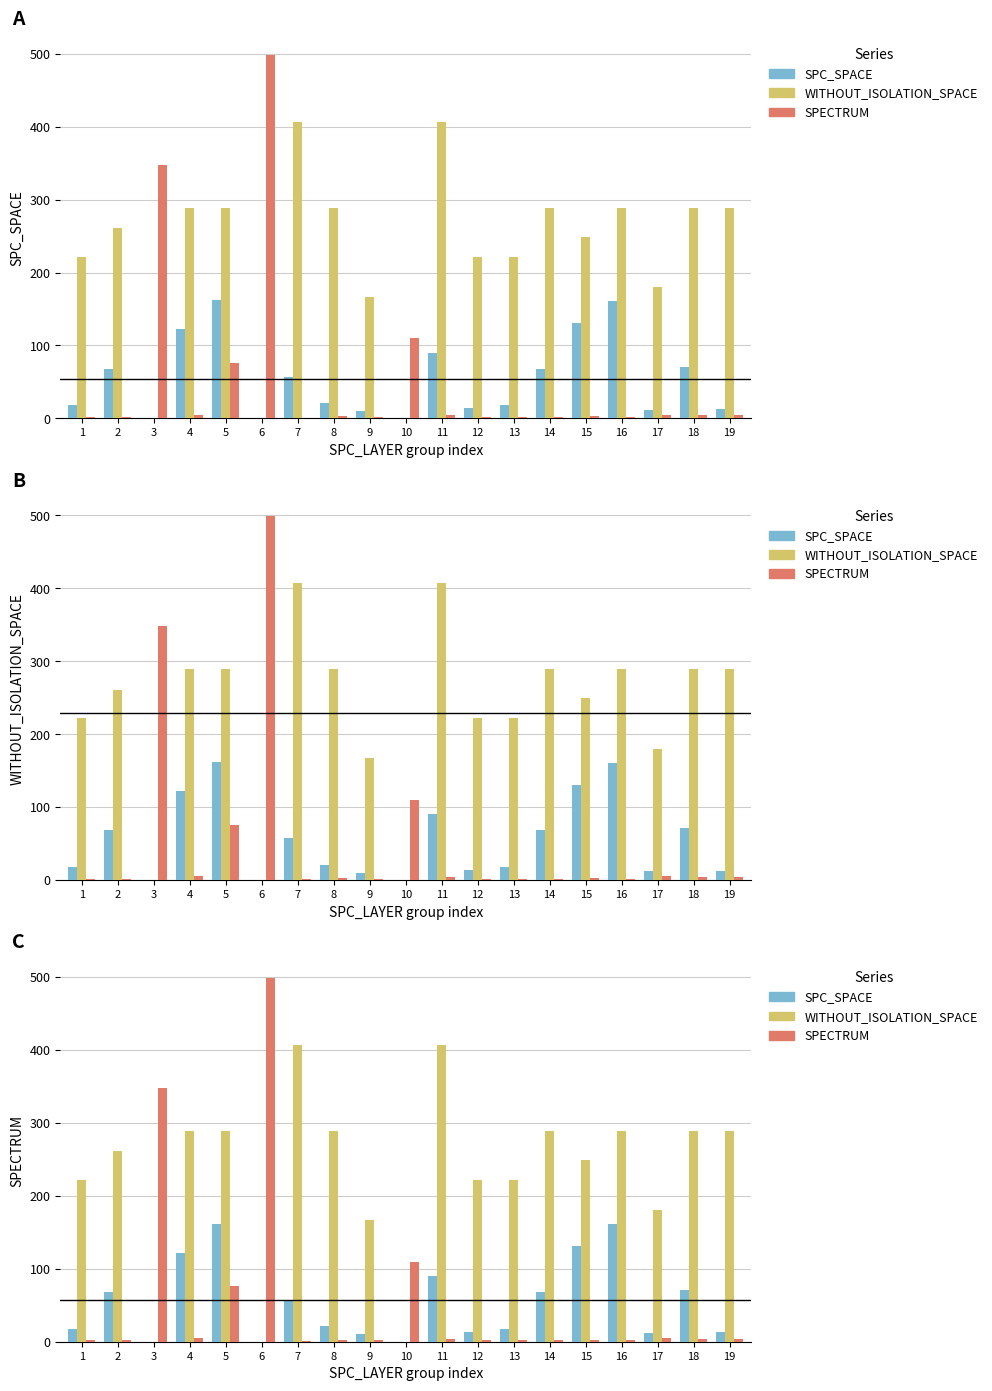

At which category is the sum across all series the highest?

5